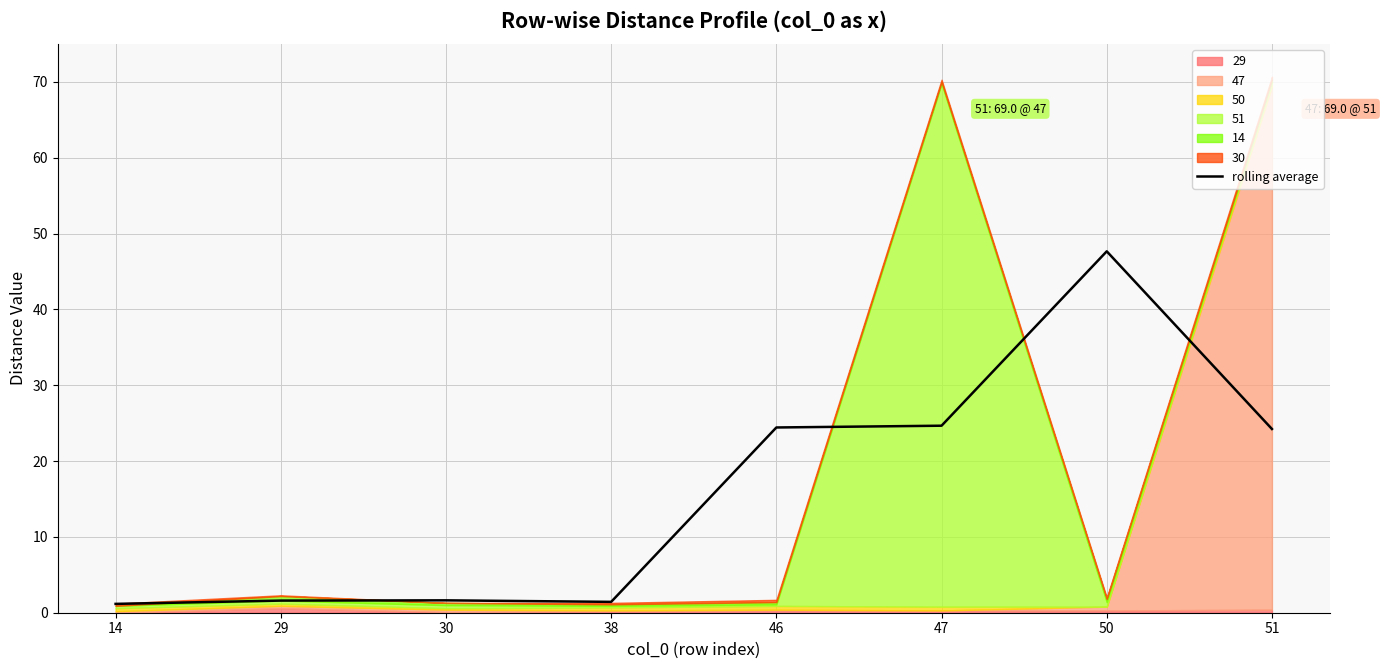

What is the change in value from 14 to 50?

+46.5